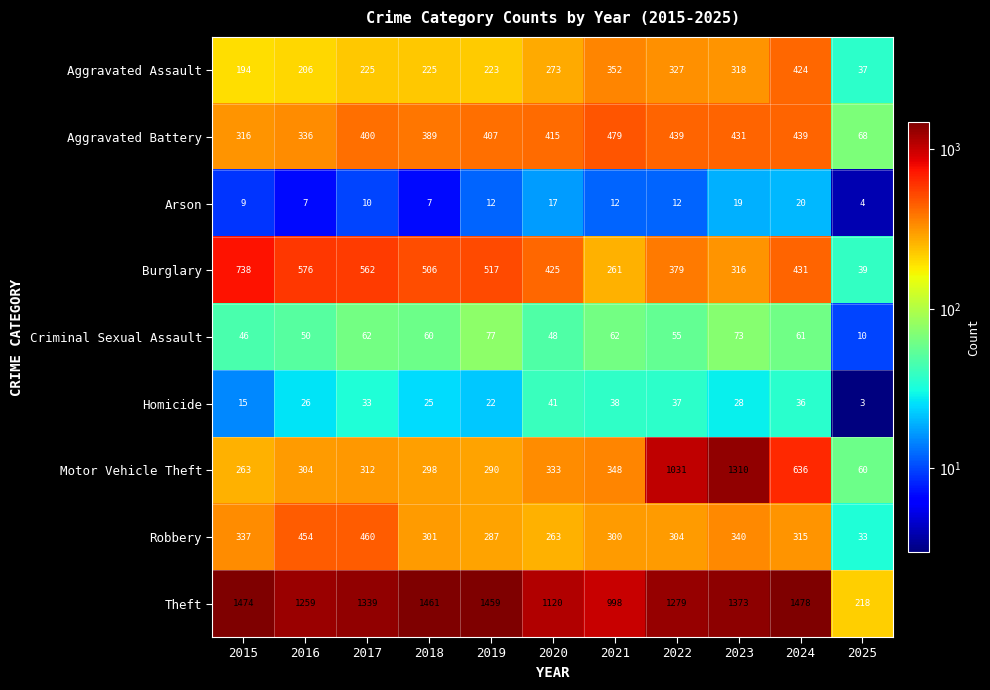

At which category does the chart reach its minimum across all series?

2025